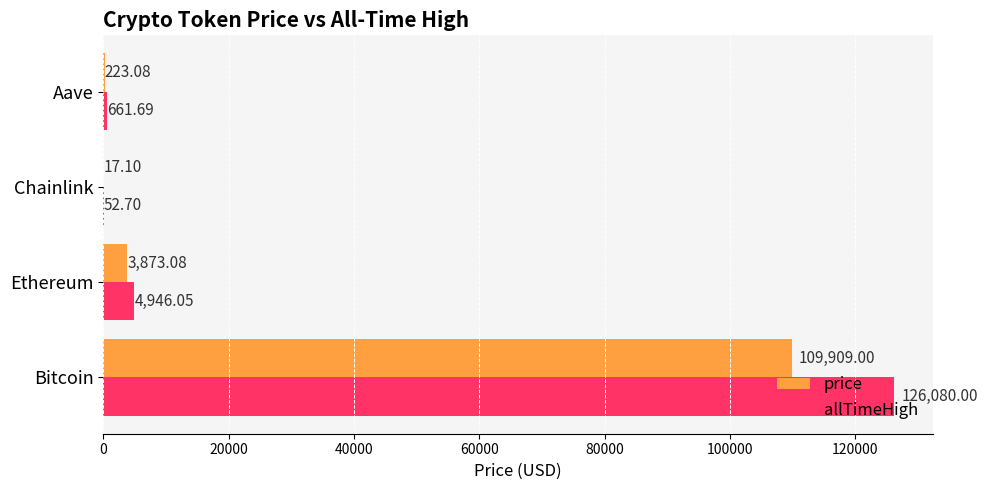

What are all the series names shown in the legend?

price, allTimeHigh